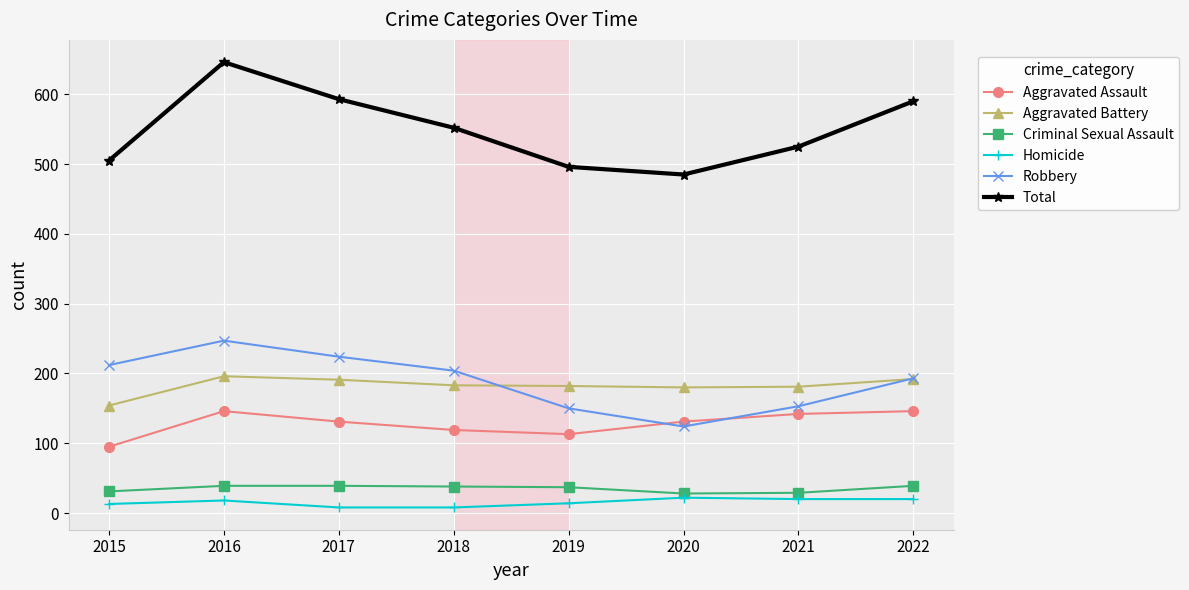

Which series has the widest spread of values?

Total